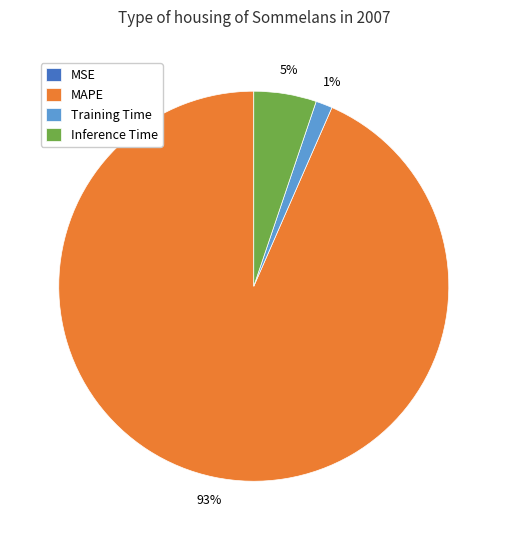

To the nearest percent, what is the average slice percentage?

25%